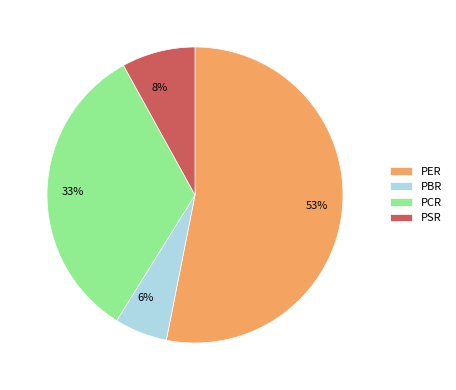

Which has a higher value, PBR or PSR?

PSR